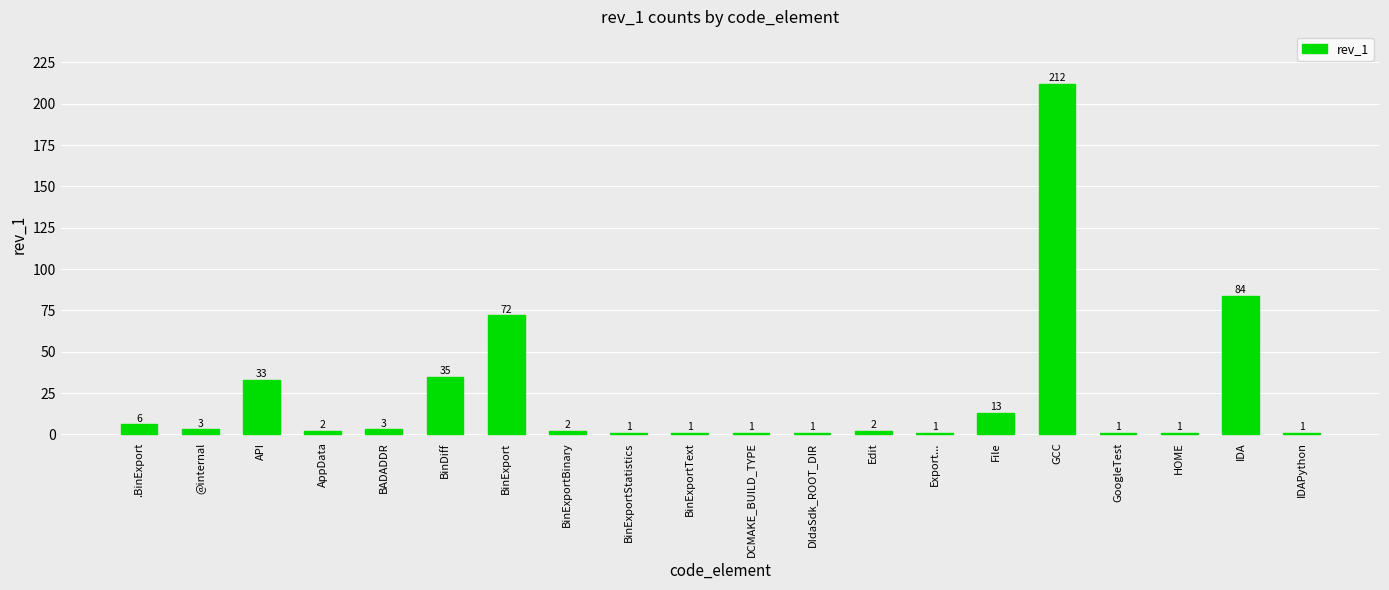

What is the sum of all values?

475